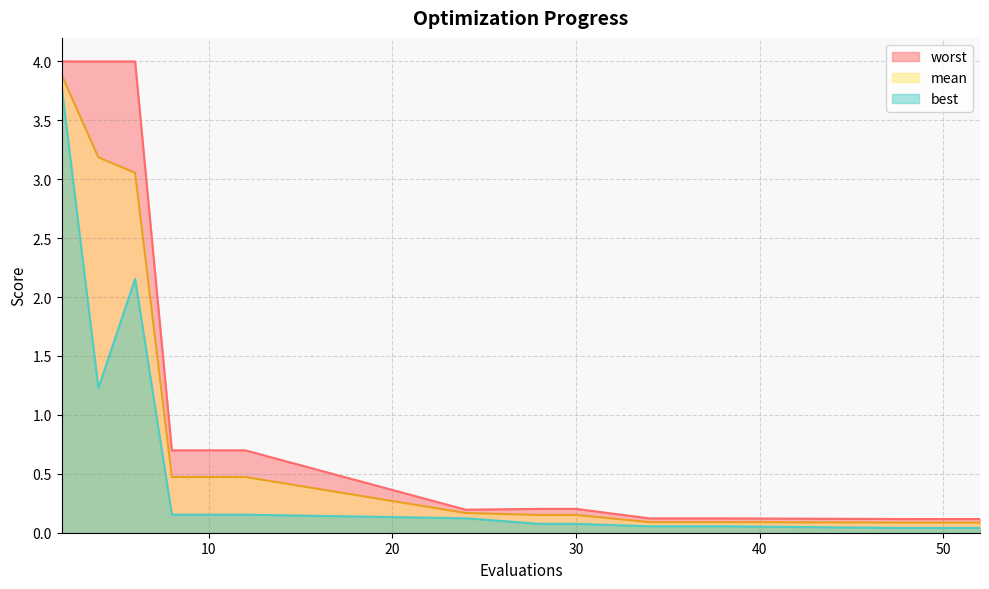

Rank the categories by best value from lowest to highest.

48, 50, 52, 34, 36, 38, 28, 30, 24, 8, 10, 12, 4, 6, 2